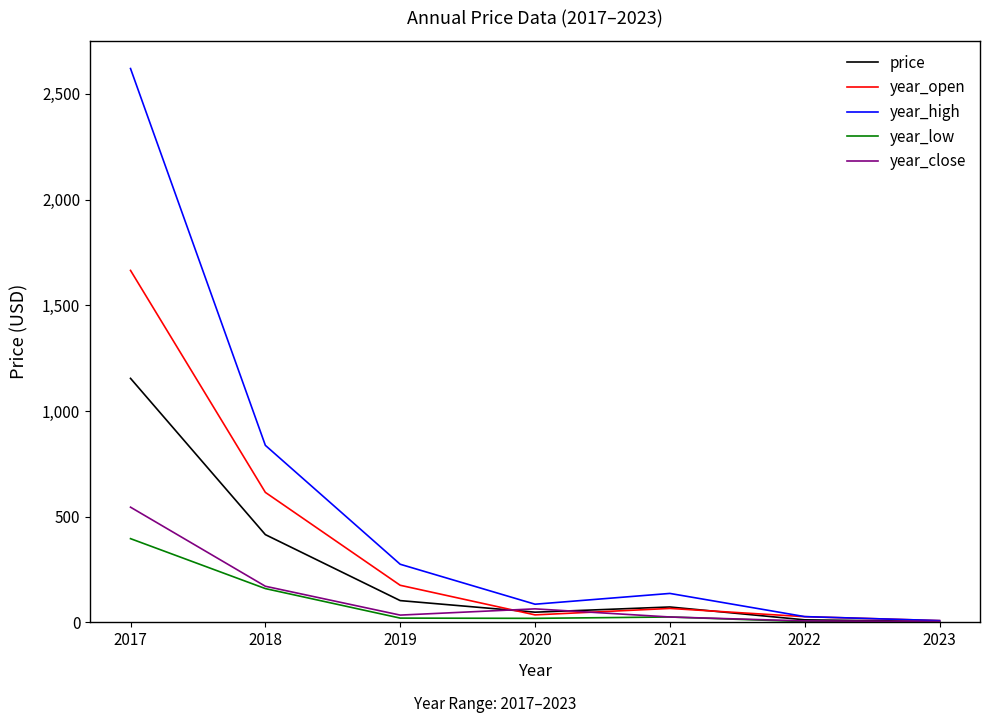

How many values in the year_low series exceed 20?

4